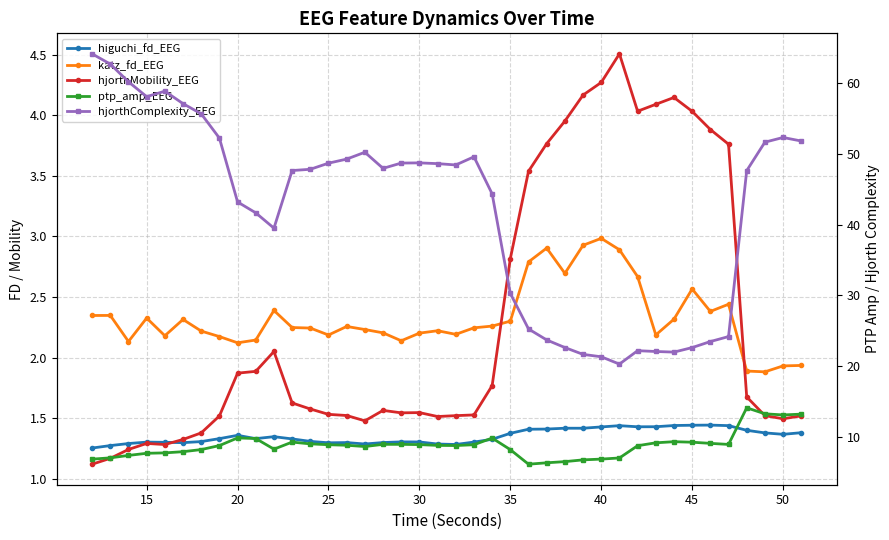

Is the value of ptp_amp_EEG at 25 greater than the value of hjorthComplexity_EEG at 40?

No